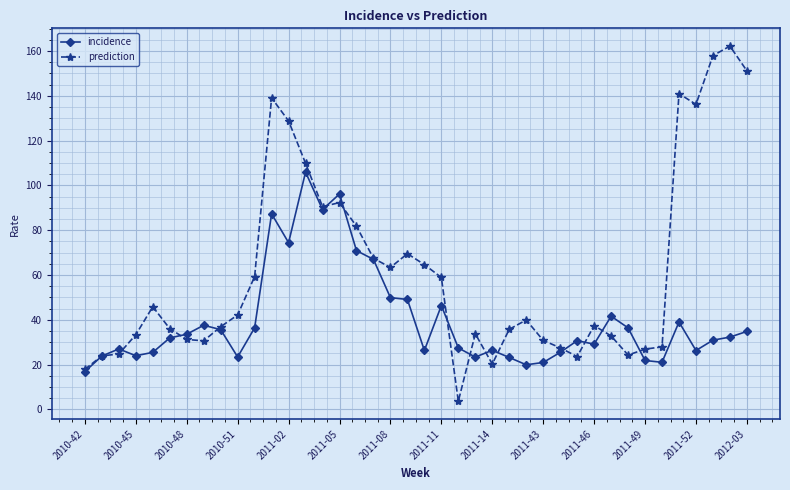

What is the average value of the incidence series?

39.7